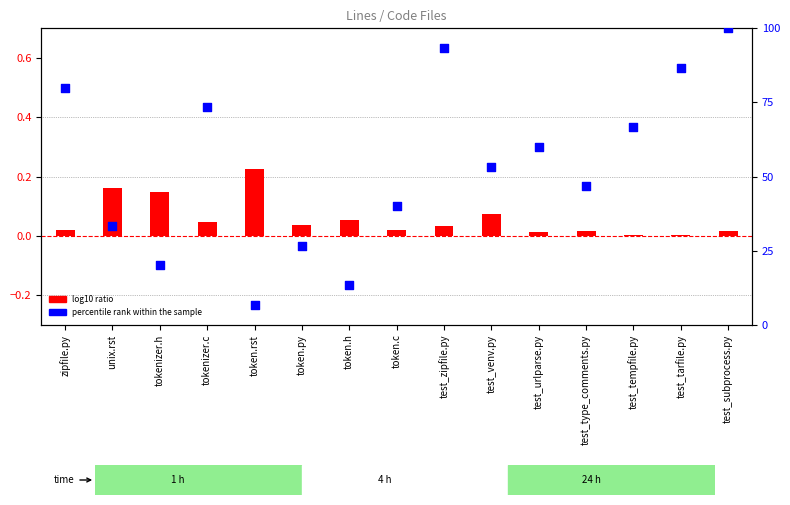

At which category is the sum across all series the highest?

test_subprocess.py